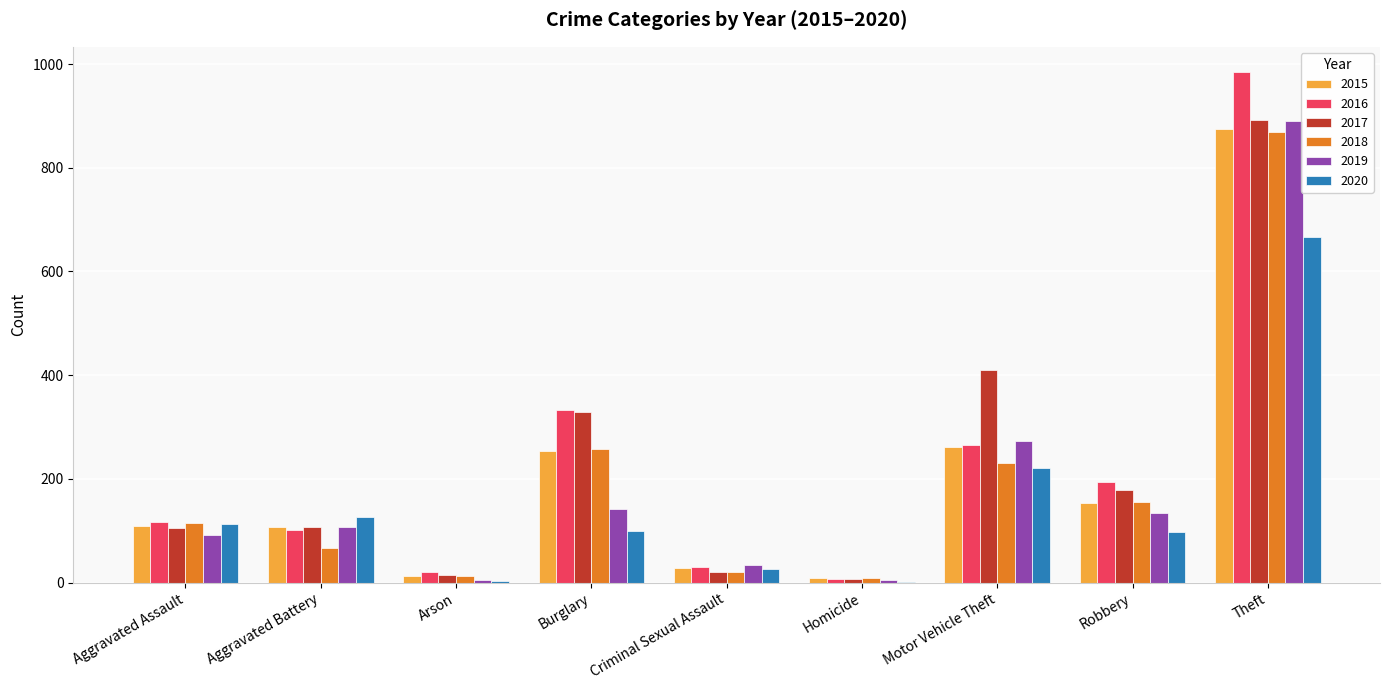

The value of 2018 at Burglary is 364. True or false?

False